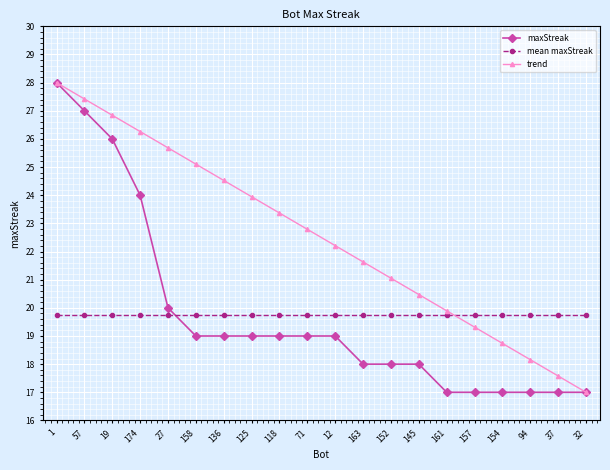

What is the label of the 20th point from the right?

1